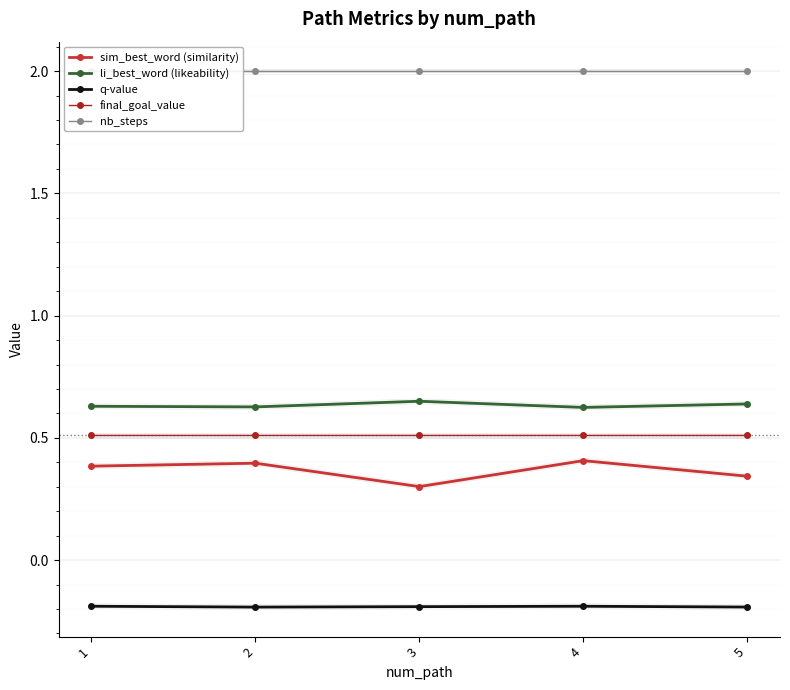

True or false: q-value and final_goal_value intersect in this chart.

False